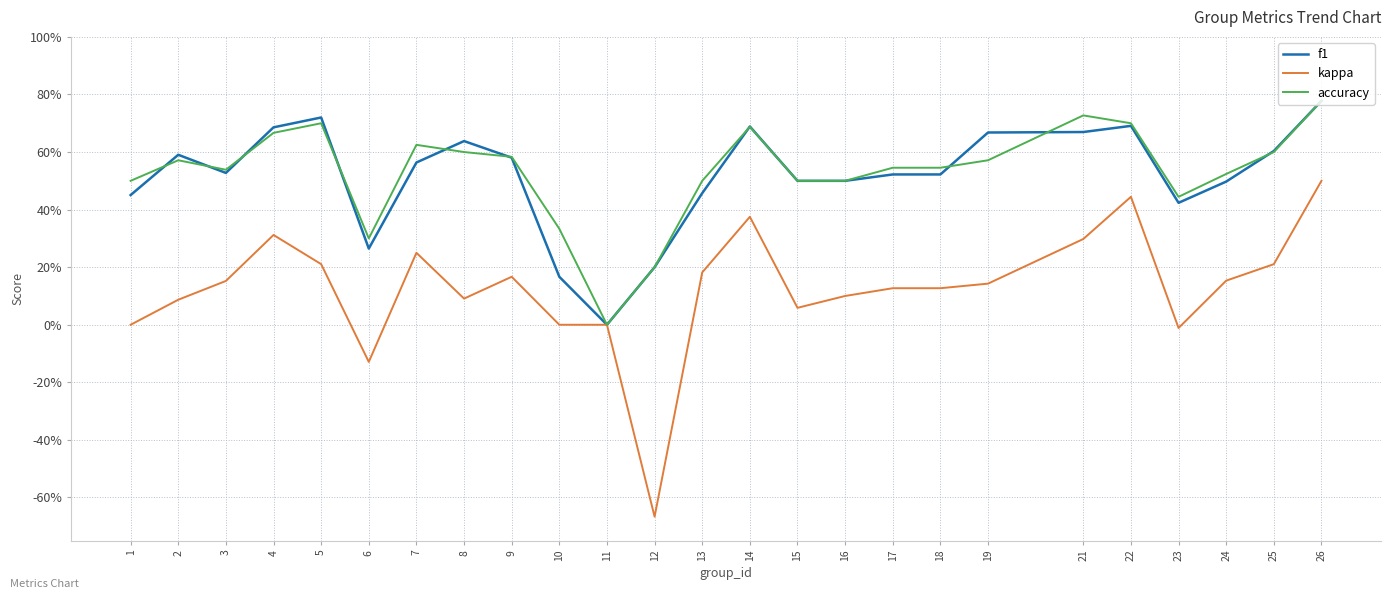

What are all the series names shown in the legend?

f1, kappa, accuracy